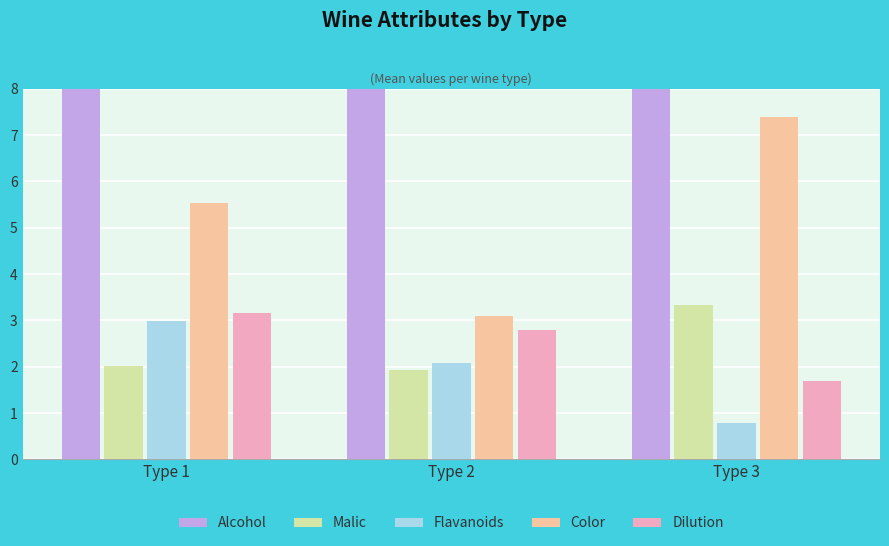

The Alcohol series shows 13.2 at Type 3. True or false?

True